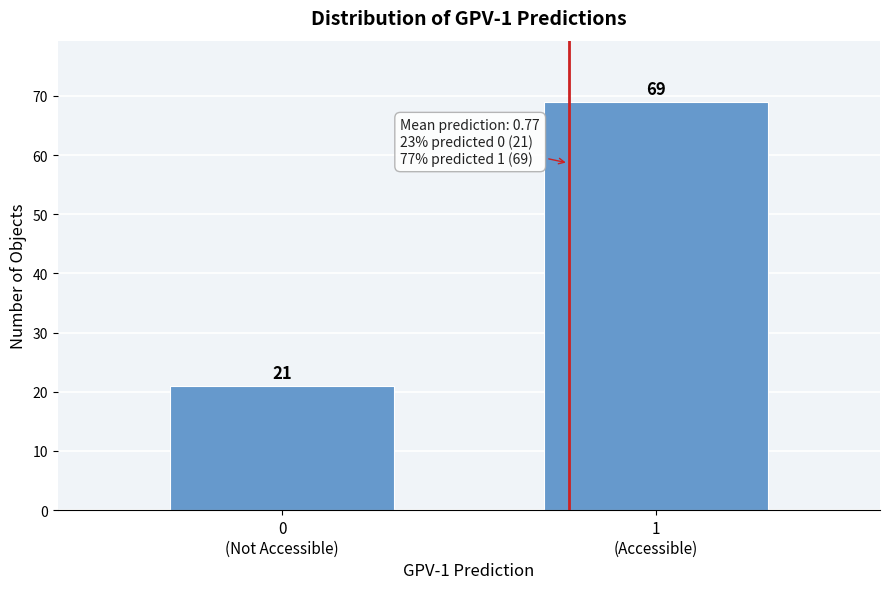

Reading right to left, list all the values displayed in this chart.

69	21